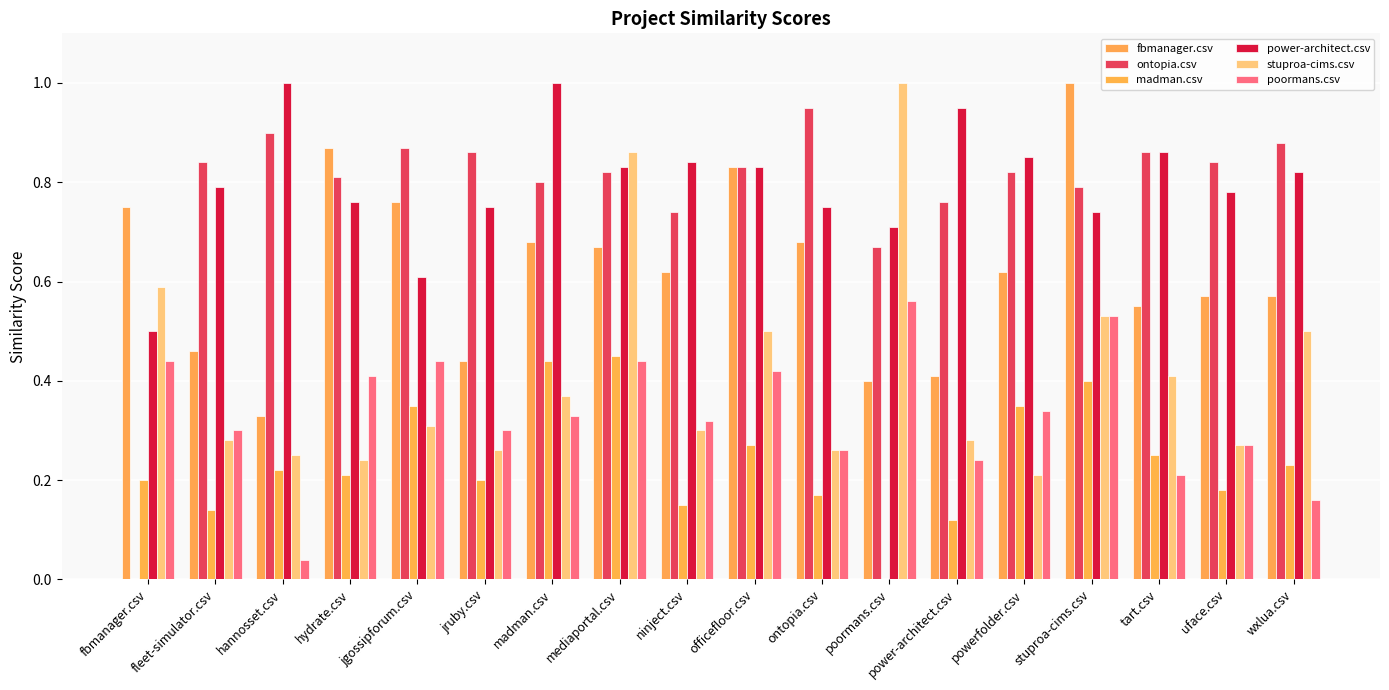

Read the stuproa-cims.csv value at mediaportal.csv.

0.9